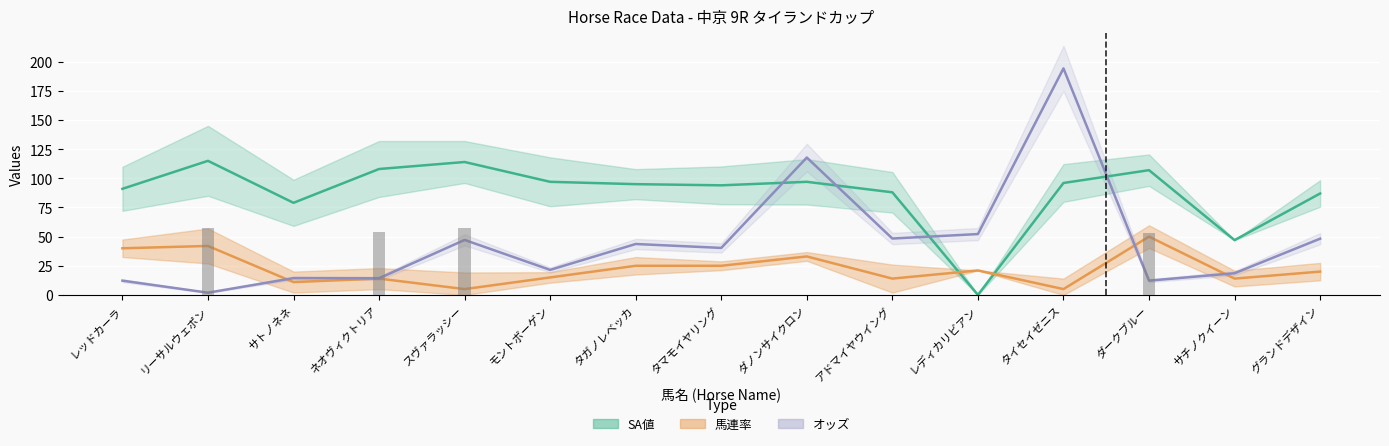

Count the number of data series in this chart.

3